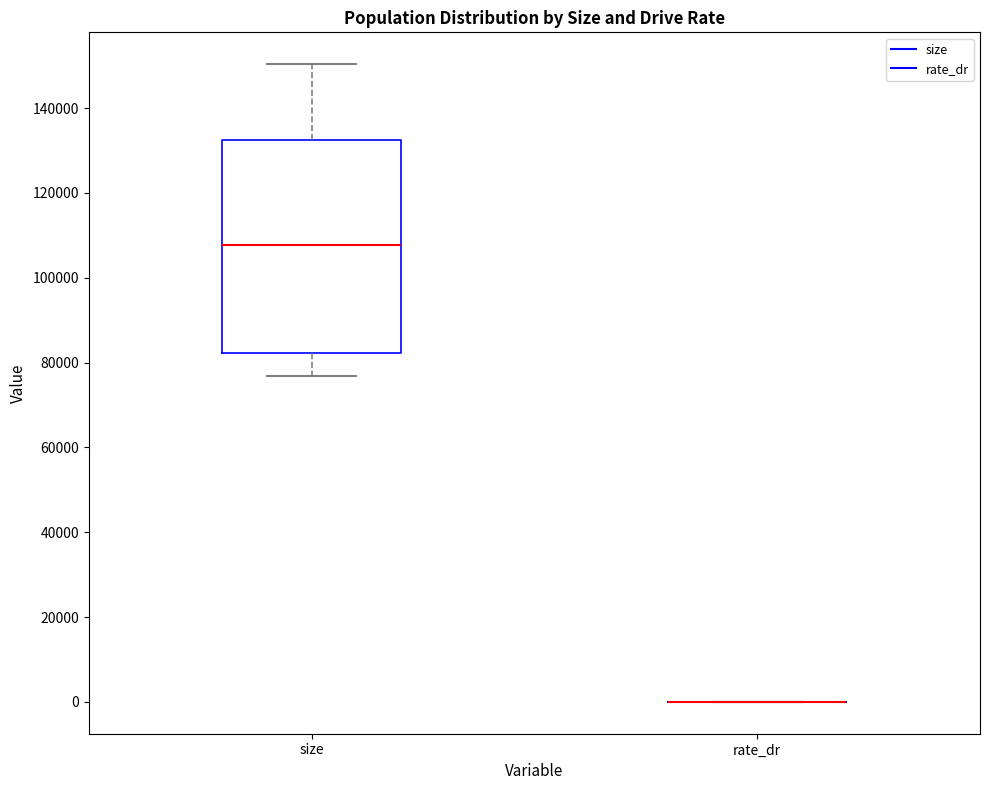

Which box is the tallest, from its lower edge to its upper edge?

size